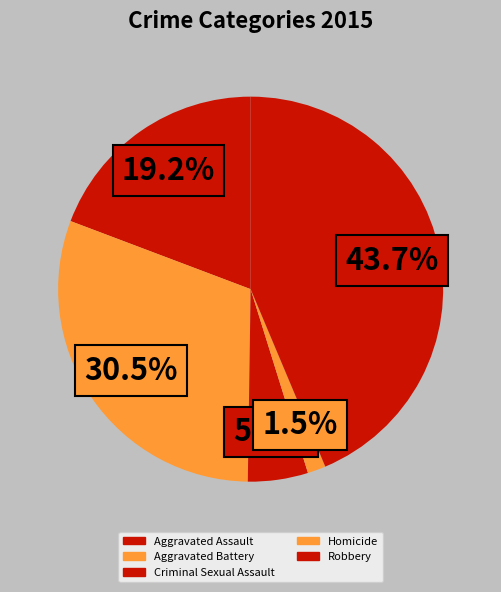

The Robbery slice represents 37% of the pie. True or false?

False